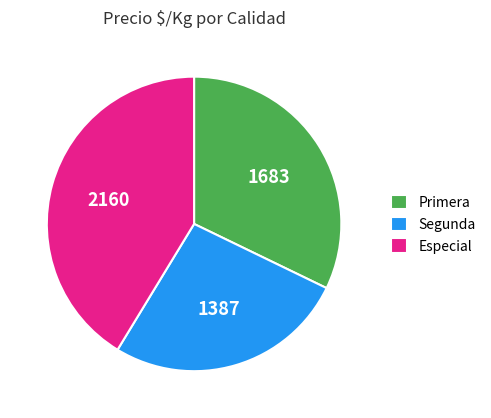

Does Especial account for over 50% of the chart?

No